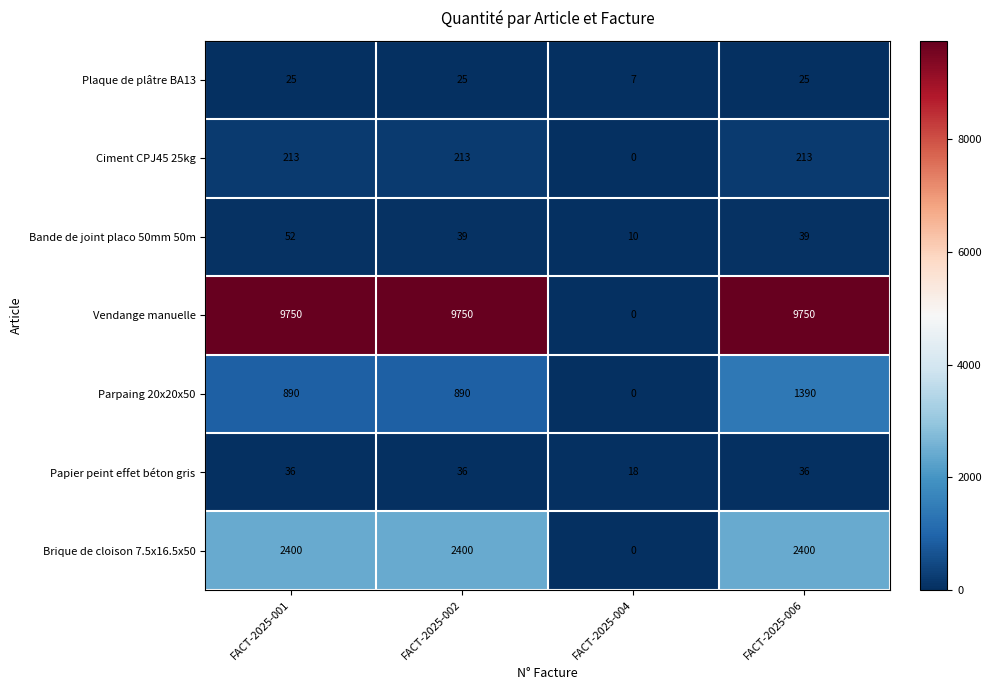

Rank the series at FACT-2025-006 from highest to lowest value.

Vendange manuelle, Brique de cloison 7.5x16.5x50, Parpaing 20x20x50, Ciment CPJ45 25kg, Bande de joint placo 50mm 50m, Papier peint effet béton gris, Plaque de plâtre BA13